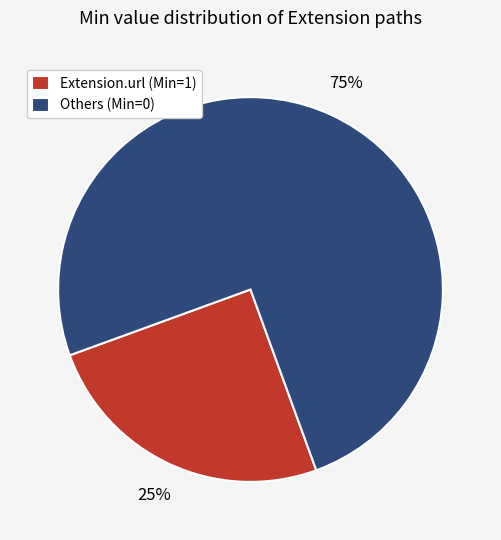

What is the smallest slice in the pie chart?

Extension.url (Min=1)